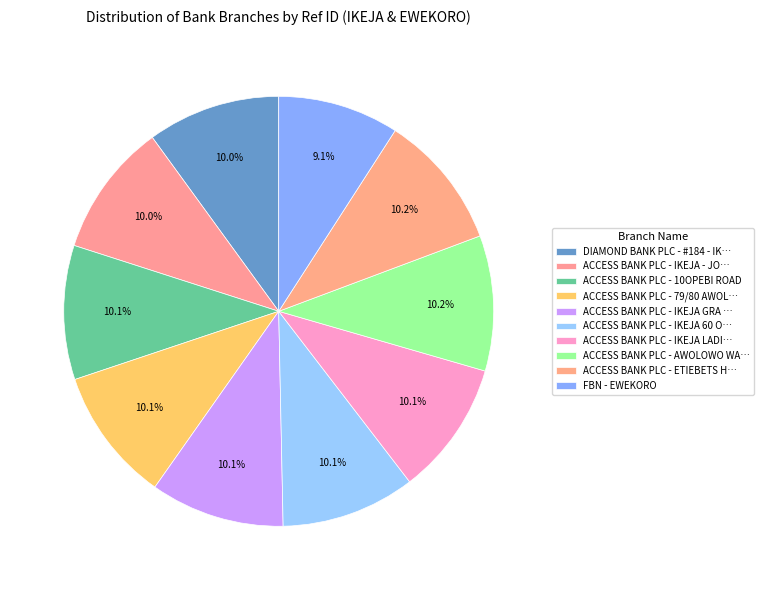

Is there any slice that represents more than half of the pie?

No